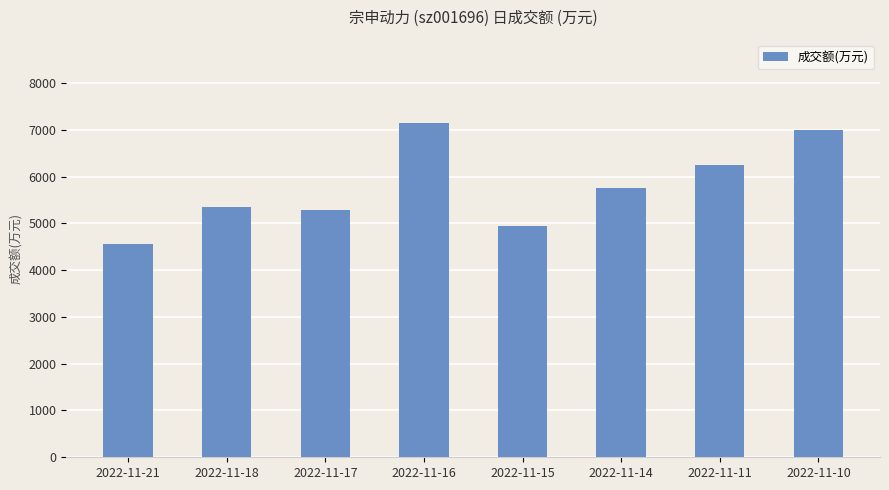

What is the ratio of the value at 2022-11-11 to the value at 2022-11-10?

0.9